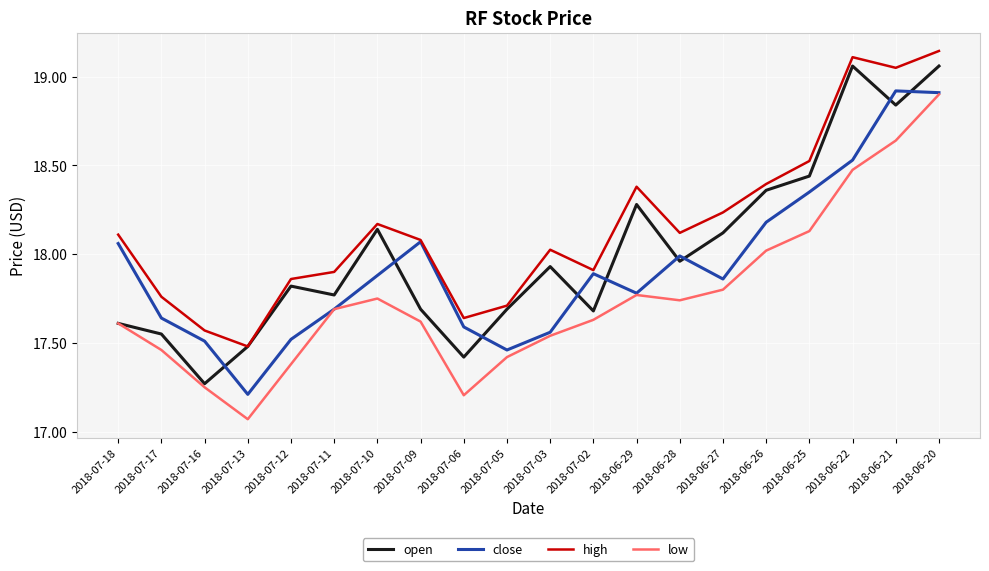

What is the difference between the second highest and minimum values in the open series?

1.8